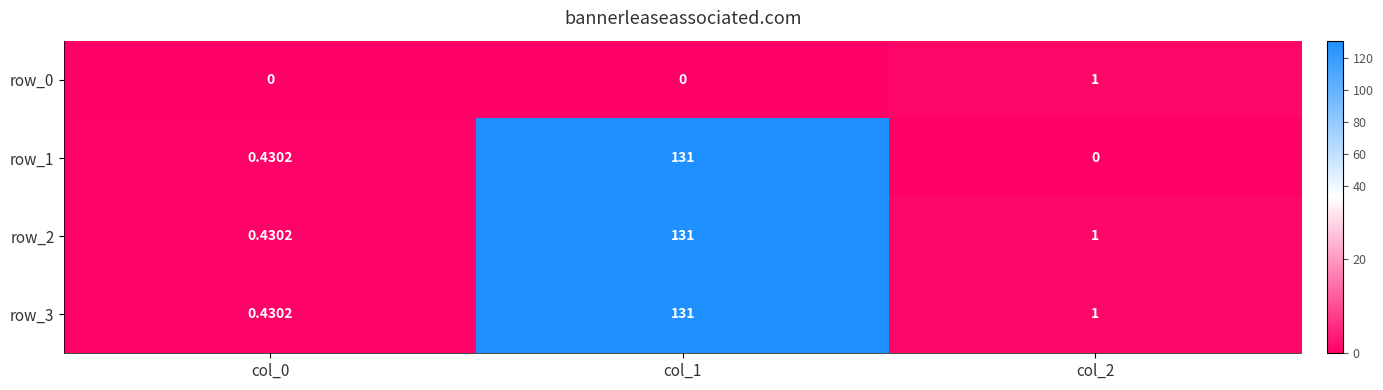

Is the value of row_3 at col_1 greater than the value of row_1 at col_0?

Yes